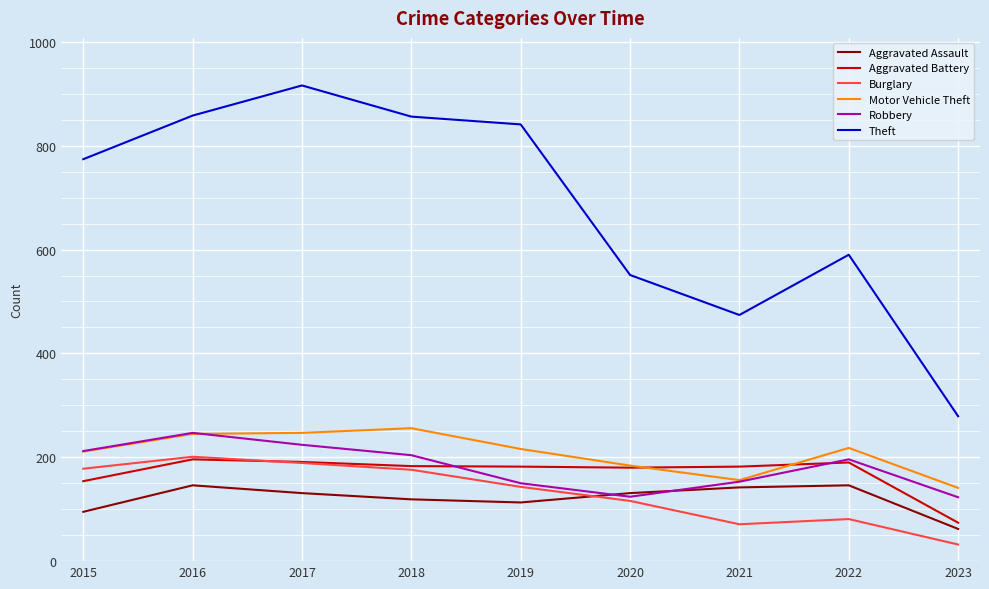

At how many categories does at least one series exceed 386?

8